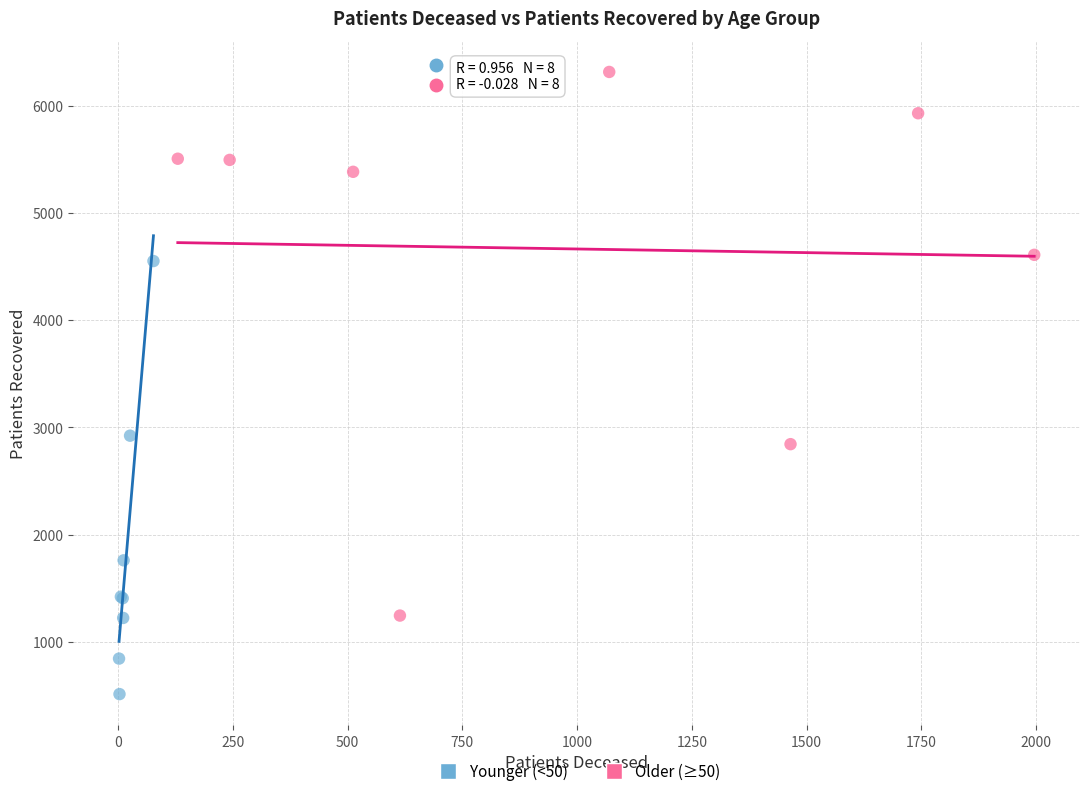

Which series has the largest Y range (max minus min)?

Older (≥50)